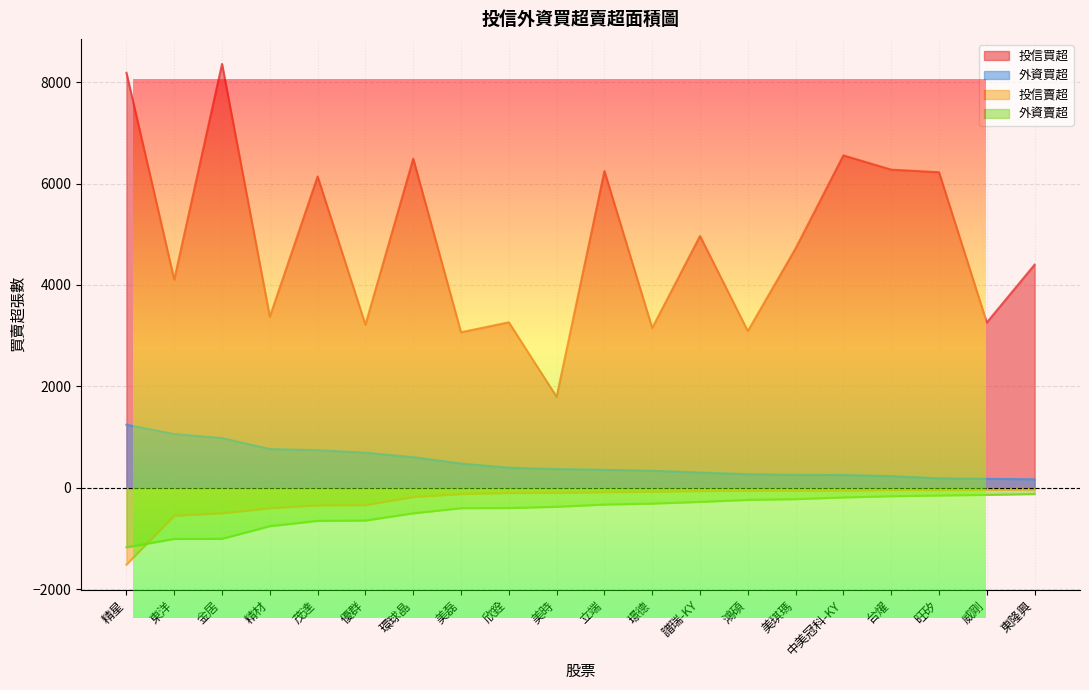

What is the label of the 7th point from the right?

鴻碩